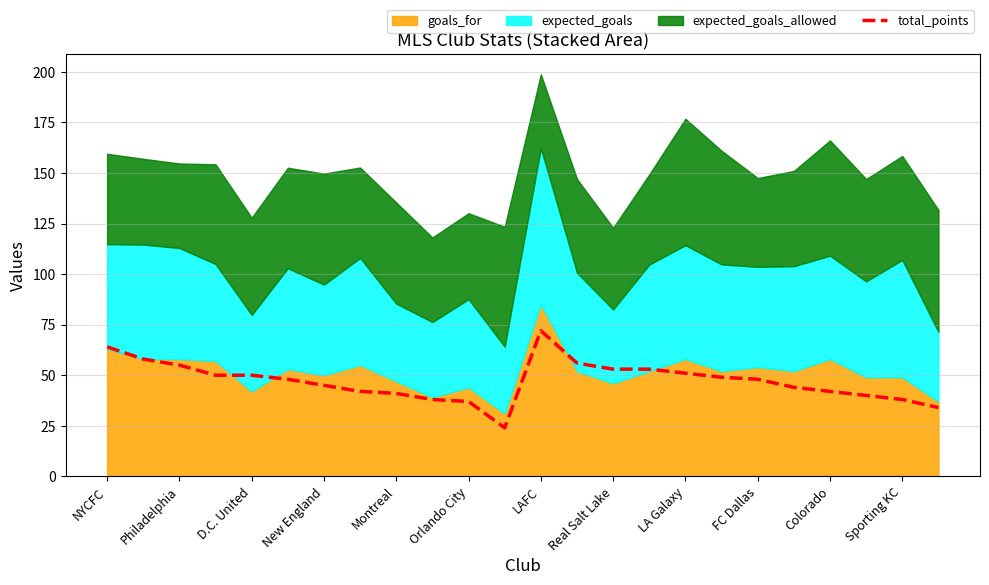

Which category has the highest value in the total_points series?

LAFC